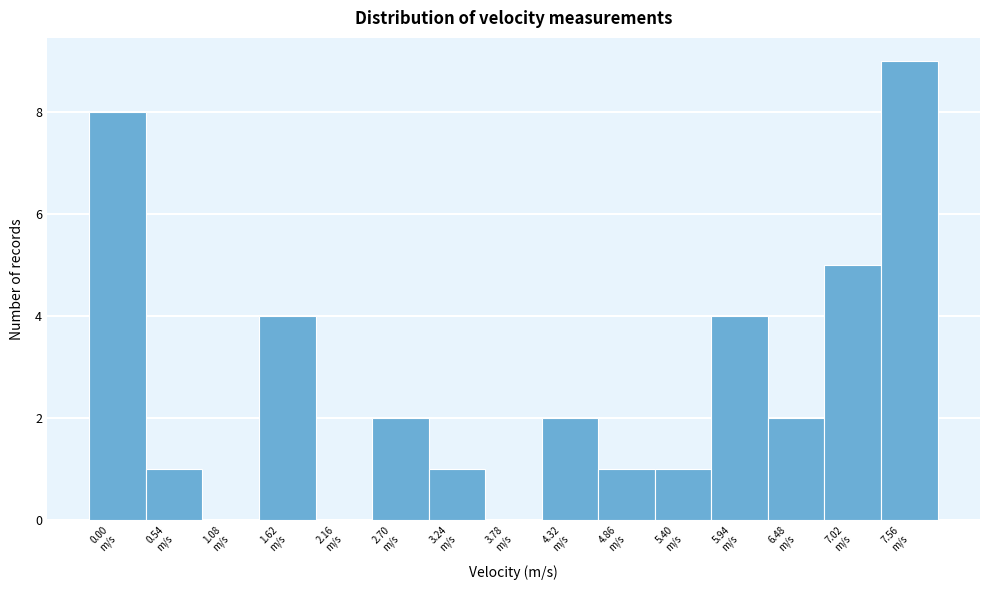

What is the greatest value displayed?

9